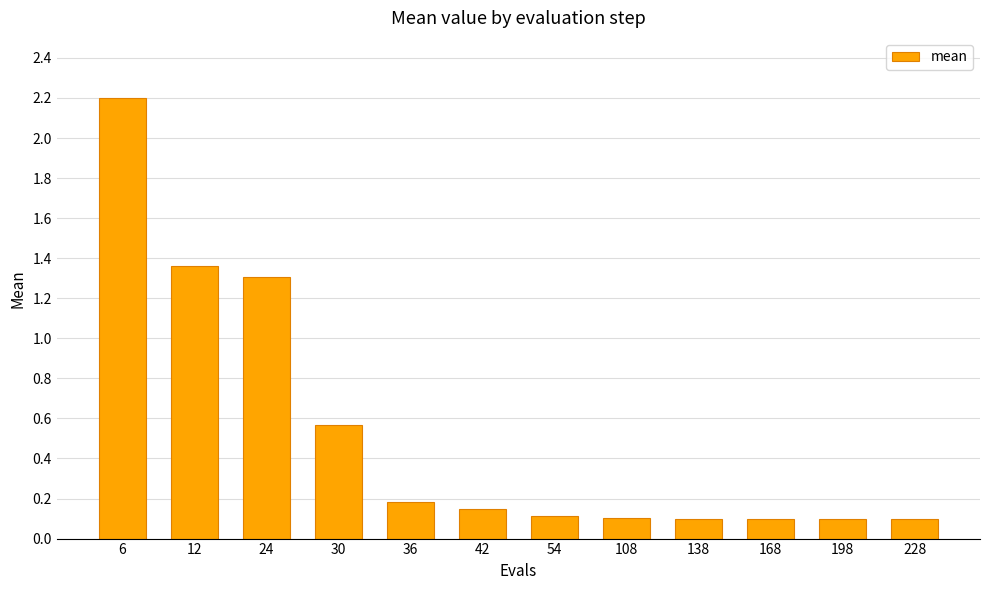

Which has a higher value, 168 or 6?

6